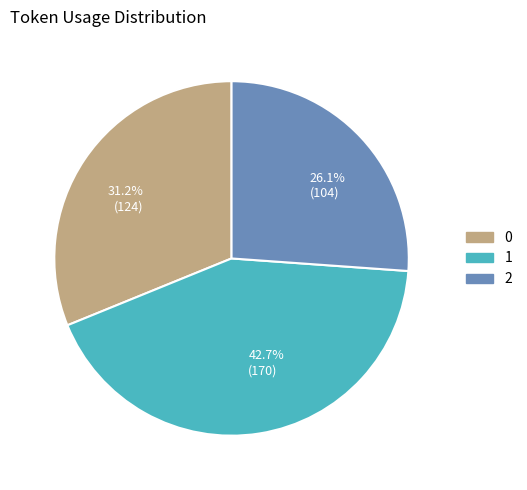

To the nearest percent, what percentage of the pie is 2?

26%